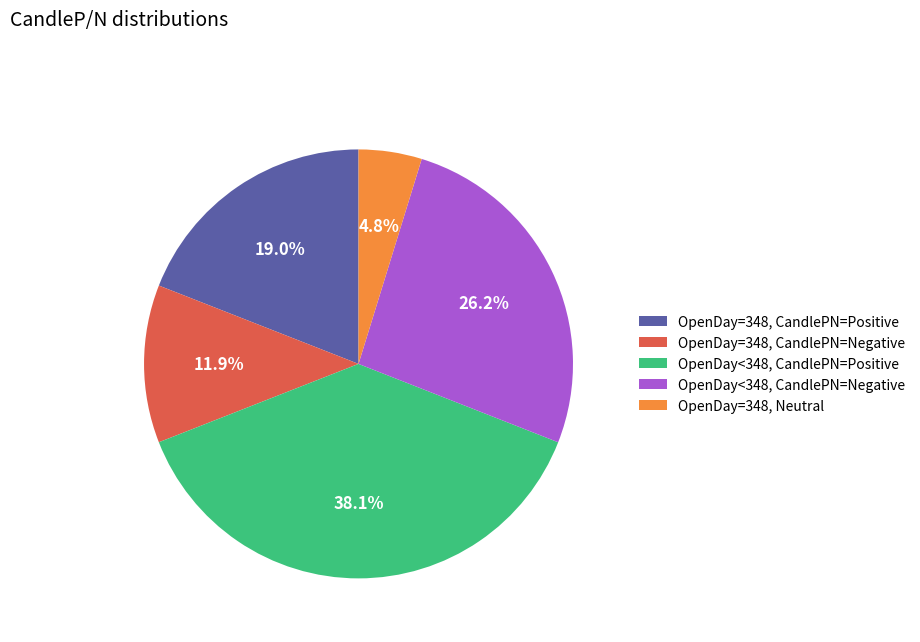

Approximately how many times larger is the value at OpenDay=348, CandlePN=Positive compared to OpenDay<348, CandlePN=Negative?

0.7